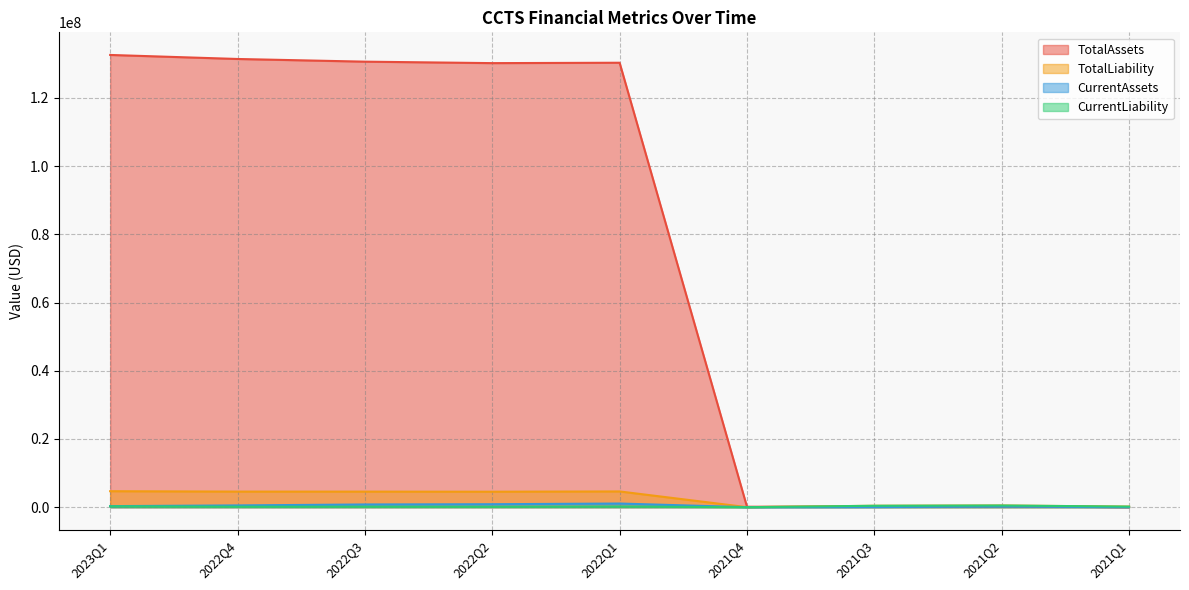

Between 2022Q2 and 2022Q1, which is larger?

2022Q1